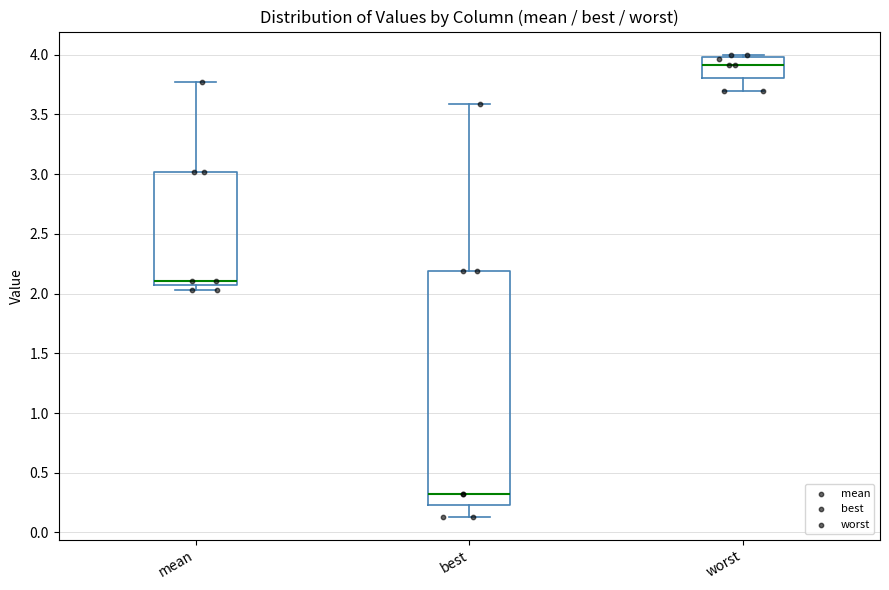

Comparing the boxes themselves (not the whiskers), which one is the tallest?

best